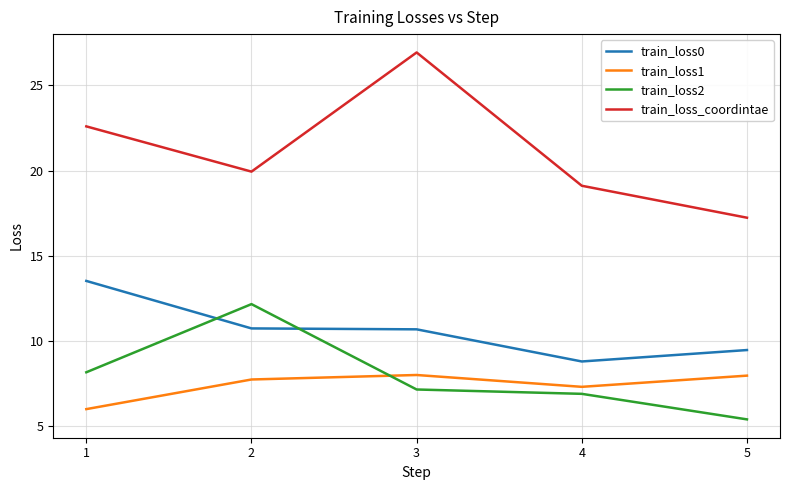

How many categories are shown in the chart?

5